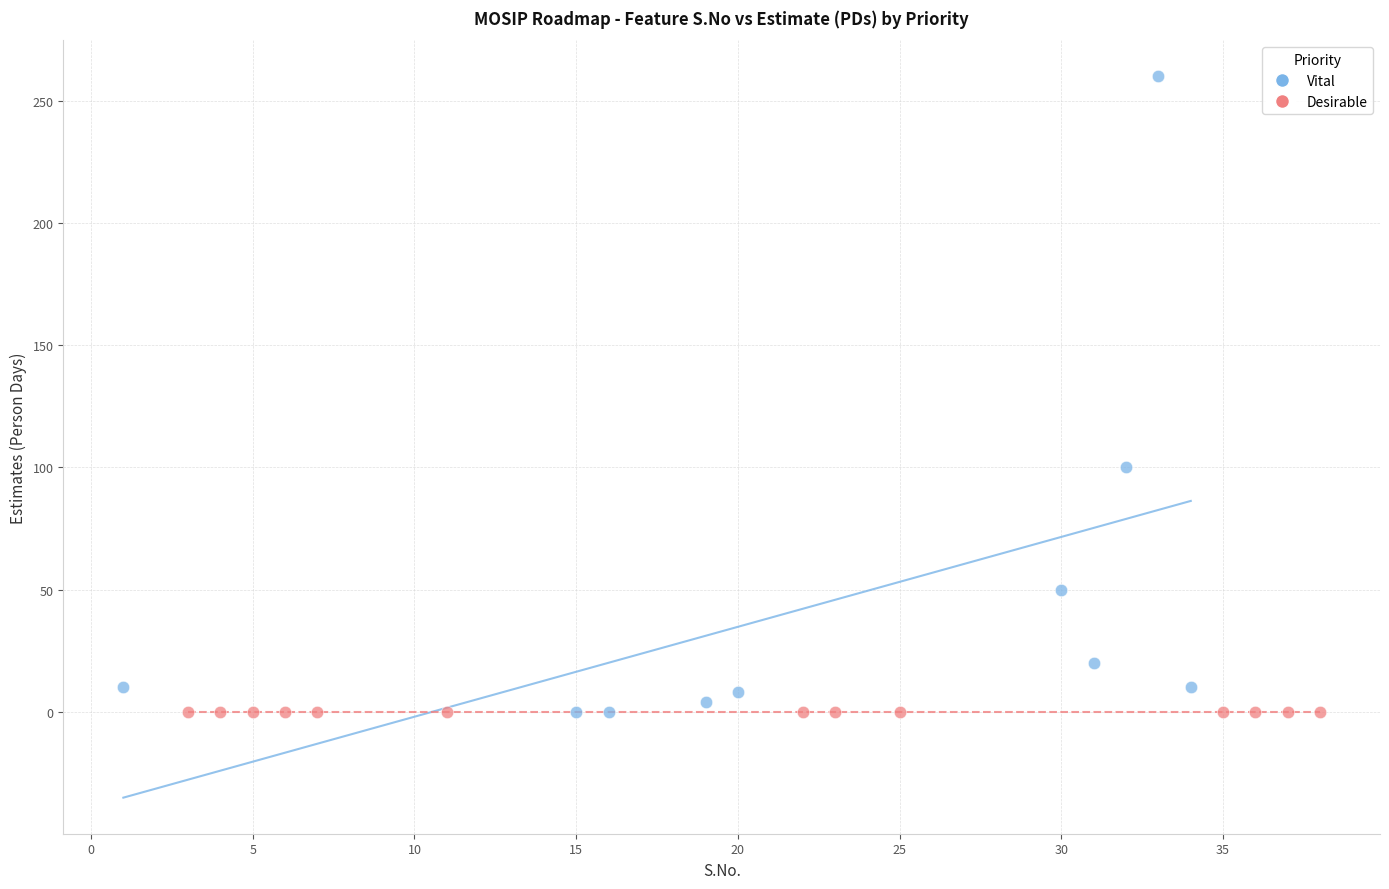

Which series reaches the maximum Y coordinate?

Vital